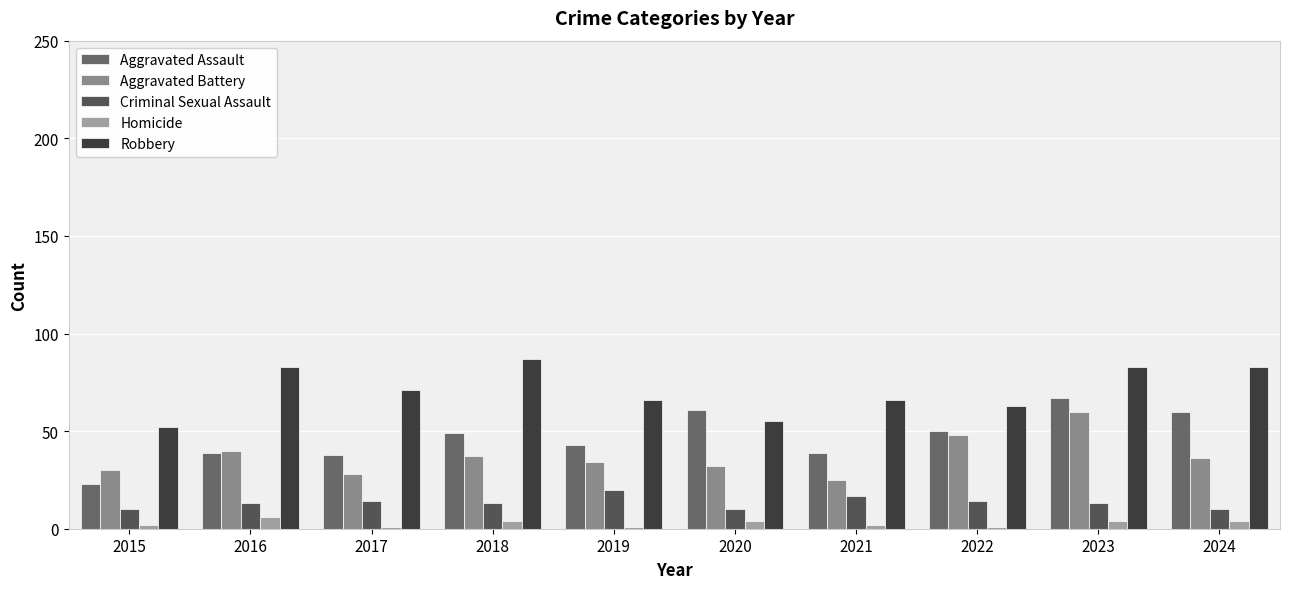

What is the approximate value of Aggravated Assault at 2020, to the nearest 10?

60